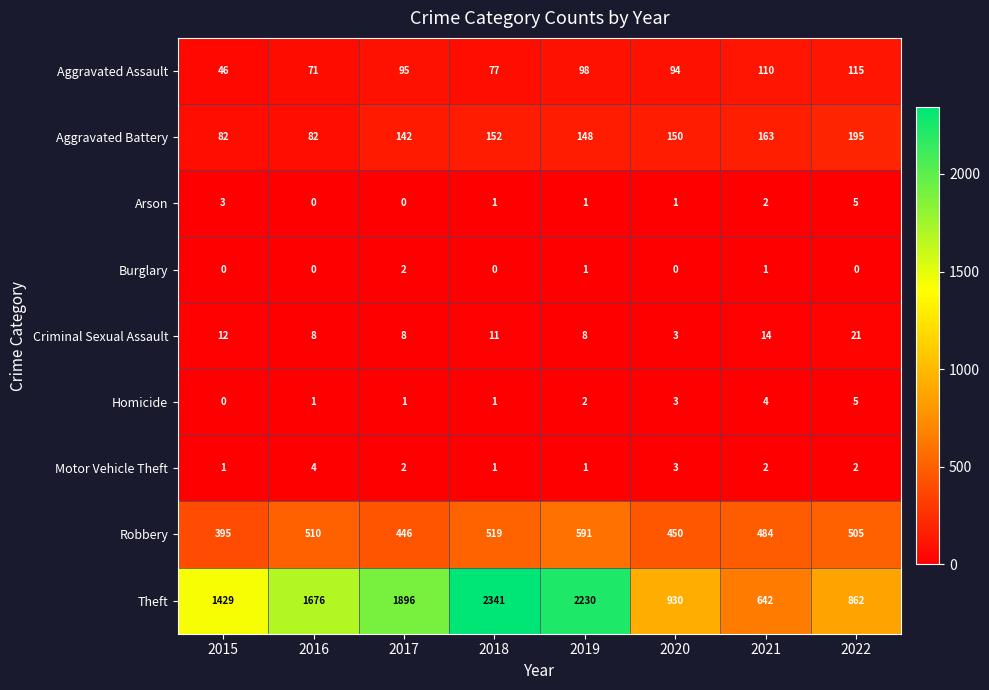

Where is Theft nearest to the value 1491?

2015